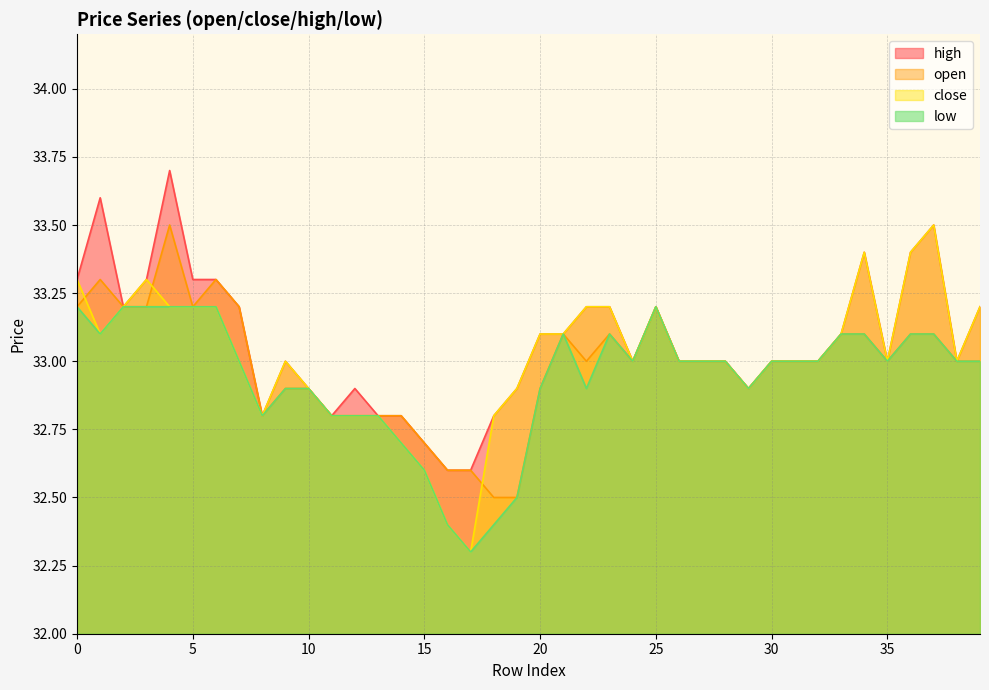

Does the chart have visible grid lines?

Yes